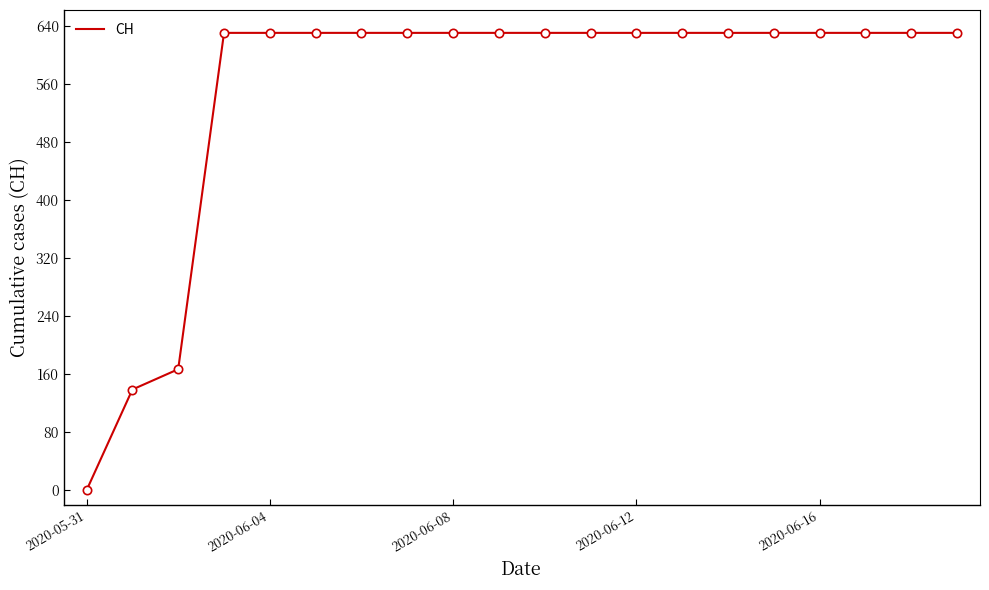

What is the difference between the maximum and minimum values?

631